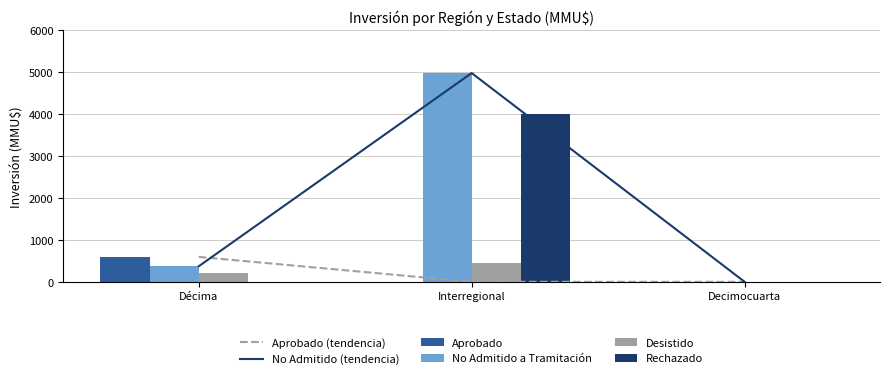

How many values in the No Admitido (tendencia) series are below 370?

1